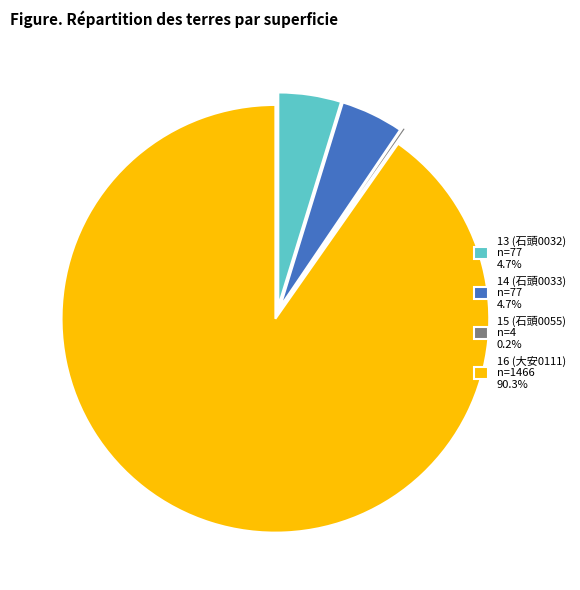

What is the ratio of the value at 14 (石頭0033) n=77 4.7% to the value at 13 (石頭0032) n=77 4.7%?

1.0